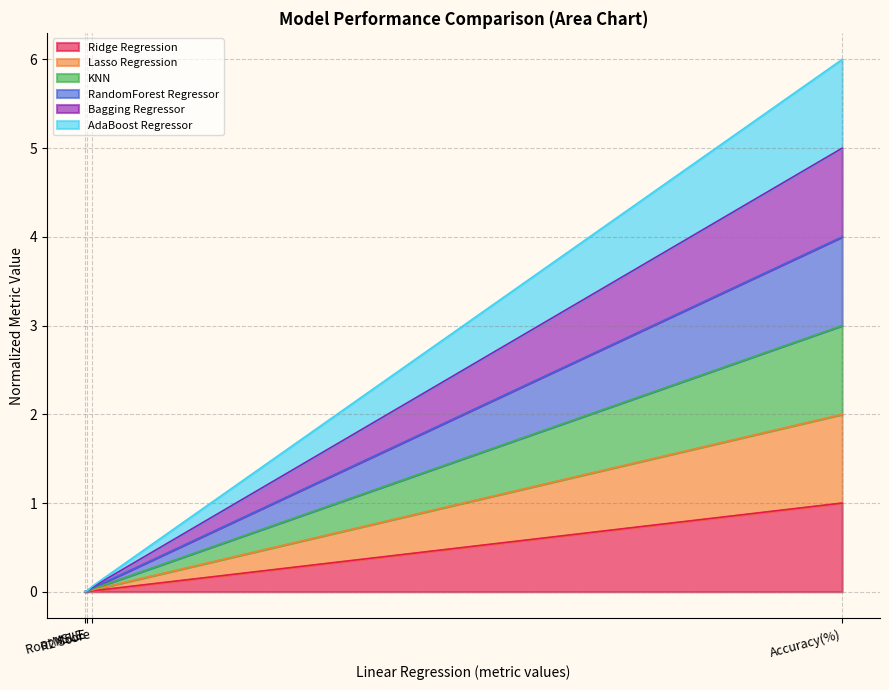

True or false: Lasso Regression and AdaBoost Regressor intersect in this chart.

False